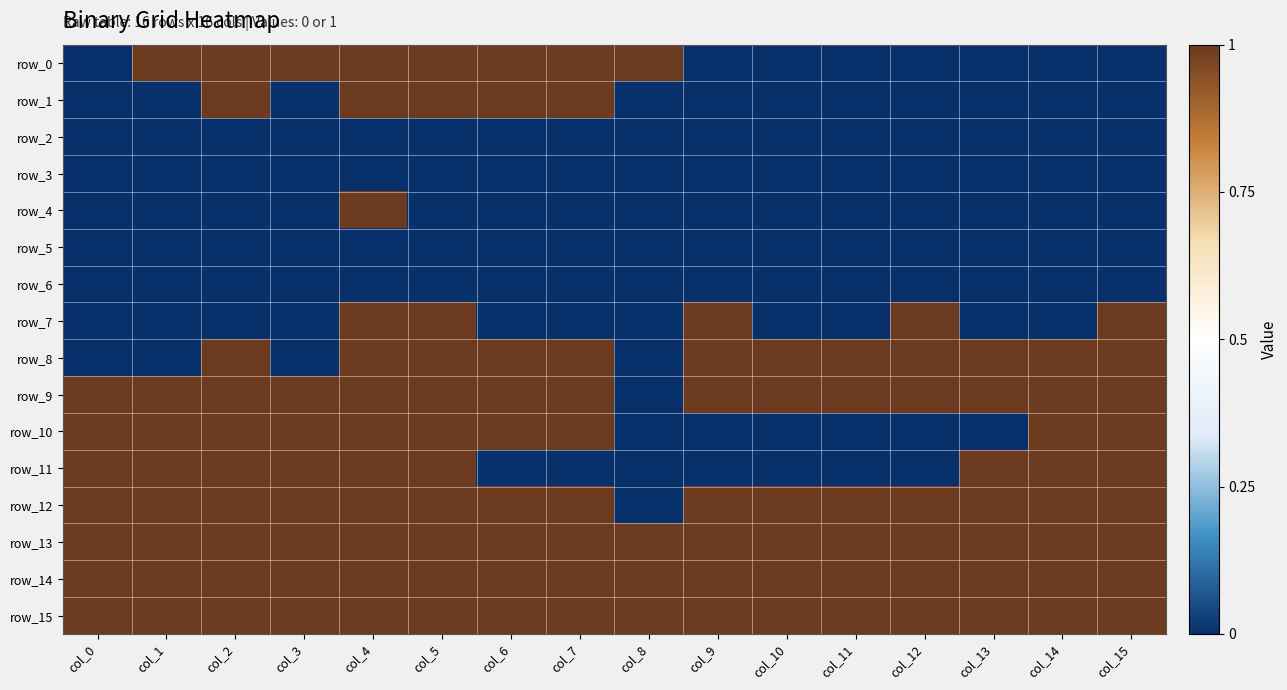

Between col_4 and col_13, which series saw the biggest shift?

row_0